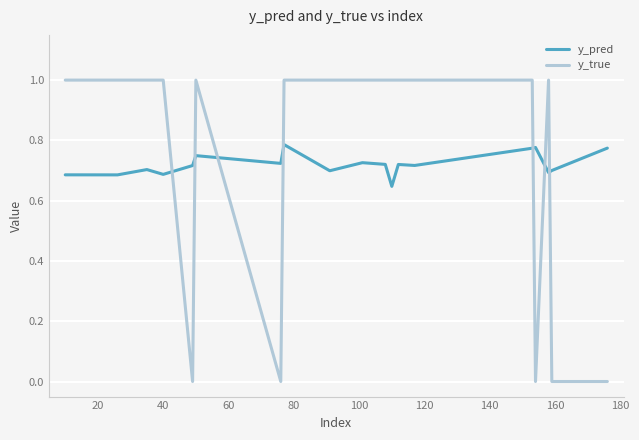

What is the sum of all y_pred values?

13.7